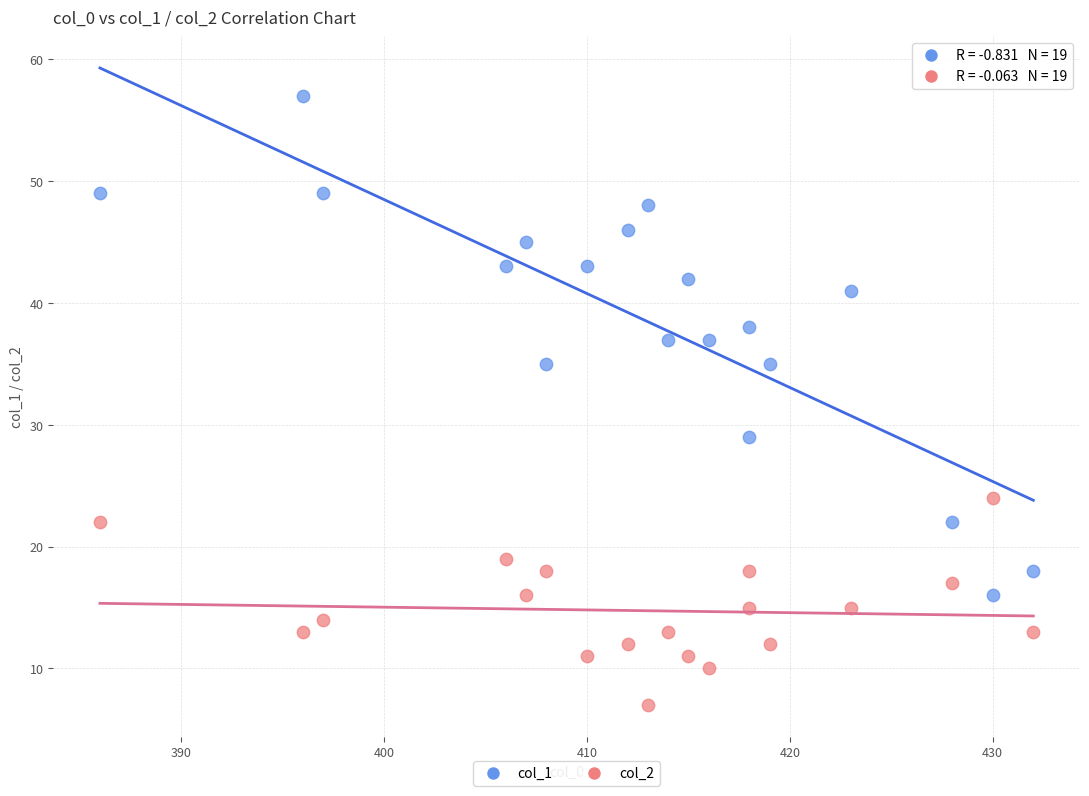

What is the X range (max minus min) for the scatter plot?

46